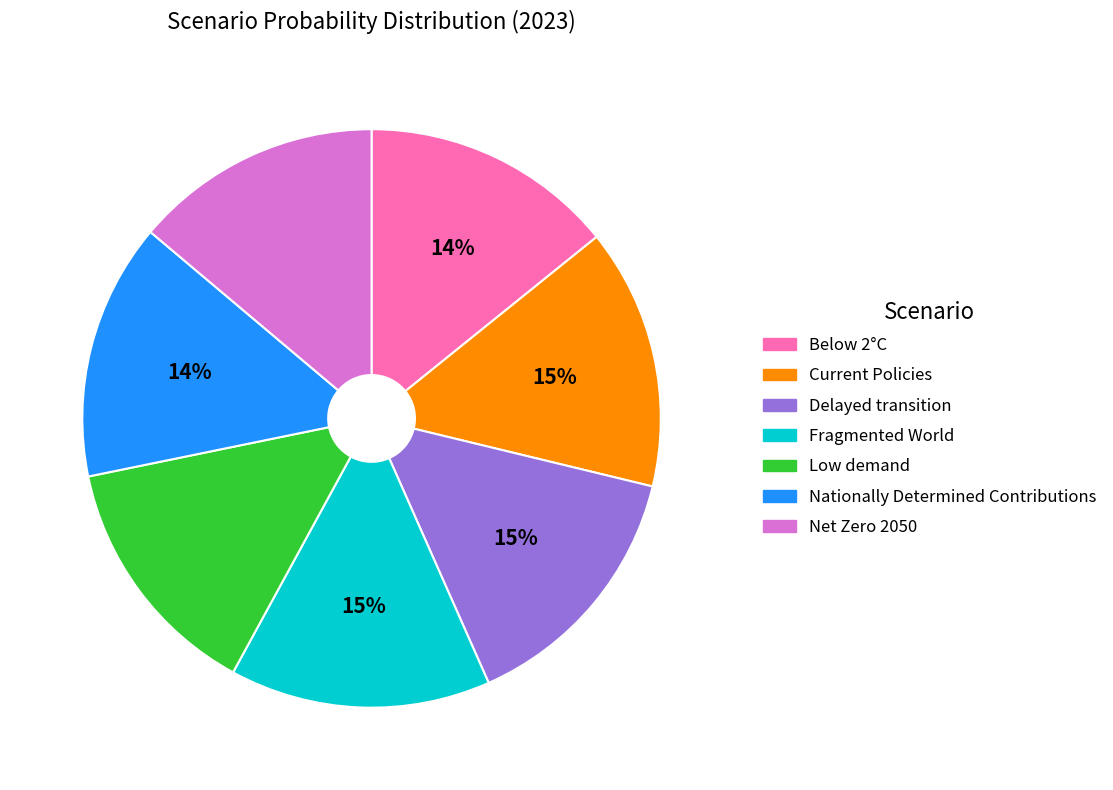

Is it true that Below 2°C is 14% of the pie?

True